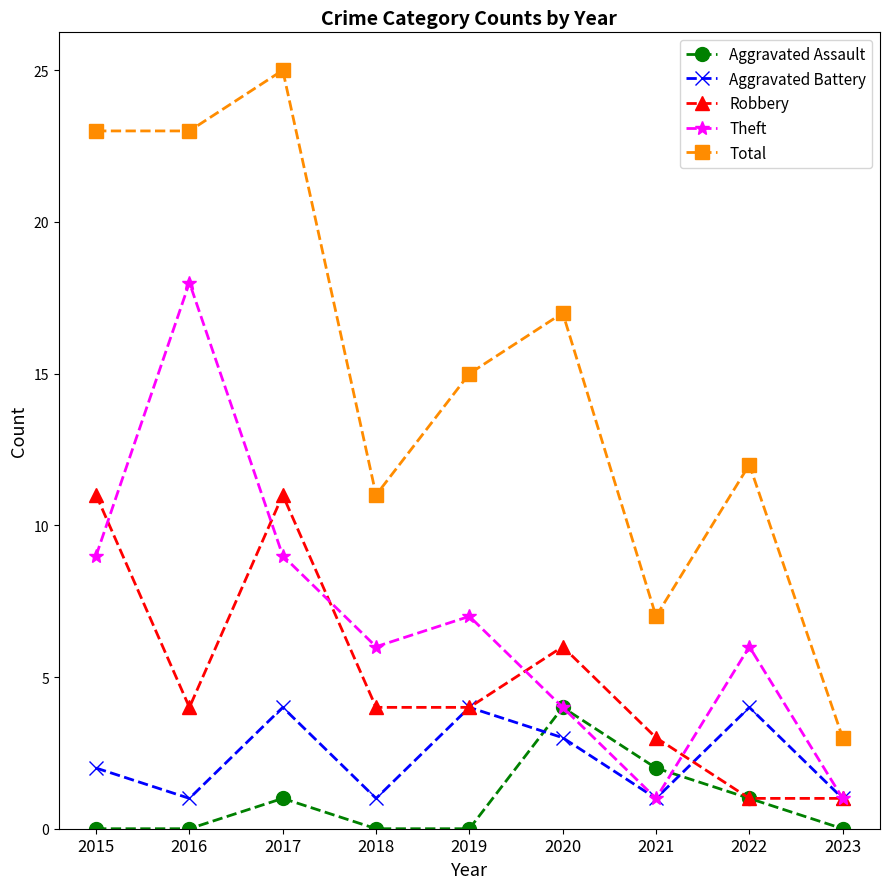

Does the chart display data point markers on the line(s)?

Yes